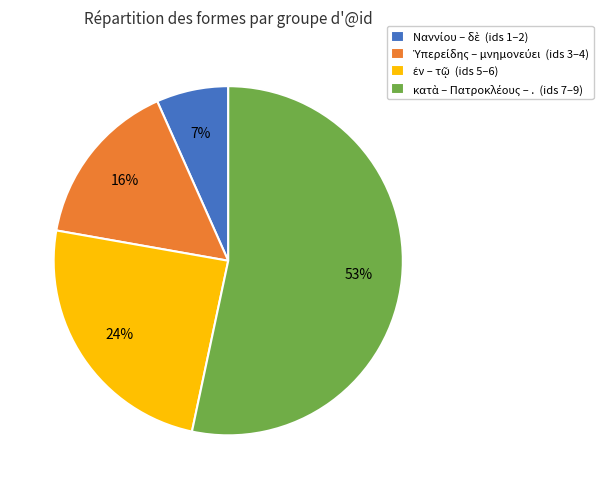

To the nearest percent, what is the average slice percentage?

25%